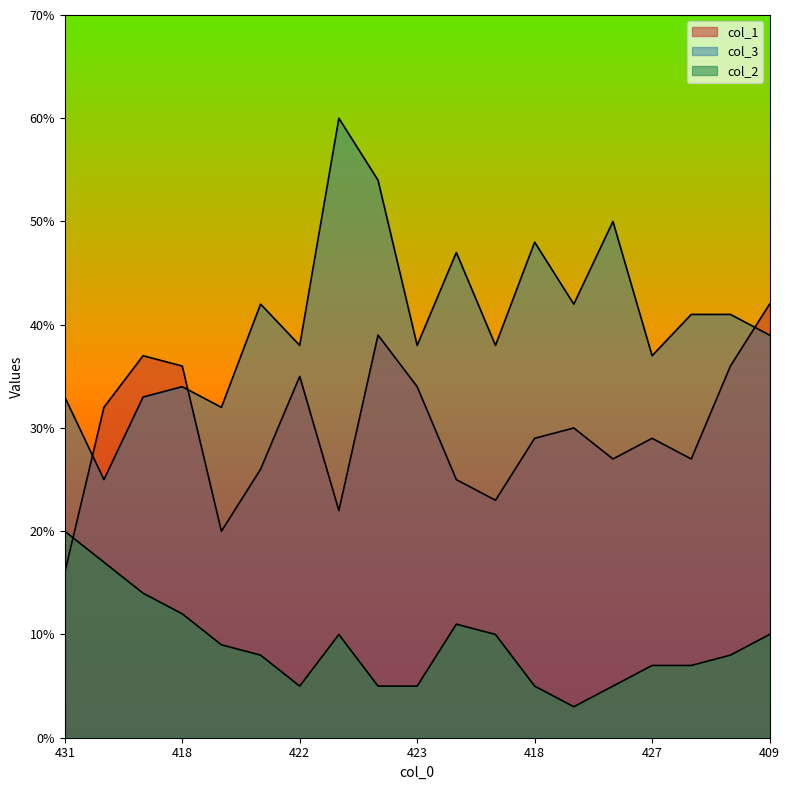

Reading right to left, what are all the values shown in this chart?

col_1: 42	36	27	29	27	30	29	23	25	34	39	22	35	26	20	36	37	32	16
col_3: 39	41	41	37	50	42	48	38	47	38	54	60	38	42	32	34	33	25	33
col_2: 10	8	7	7	5	3	5	10	11	5	5	10	5	8	9	12	14	17	20